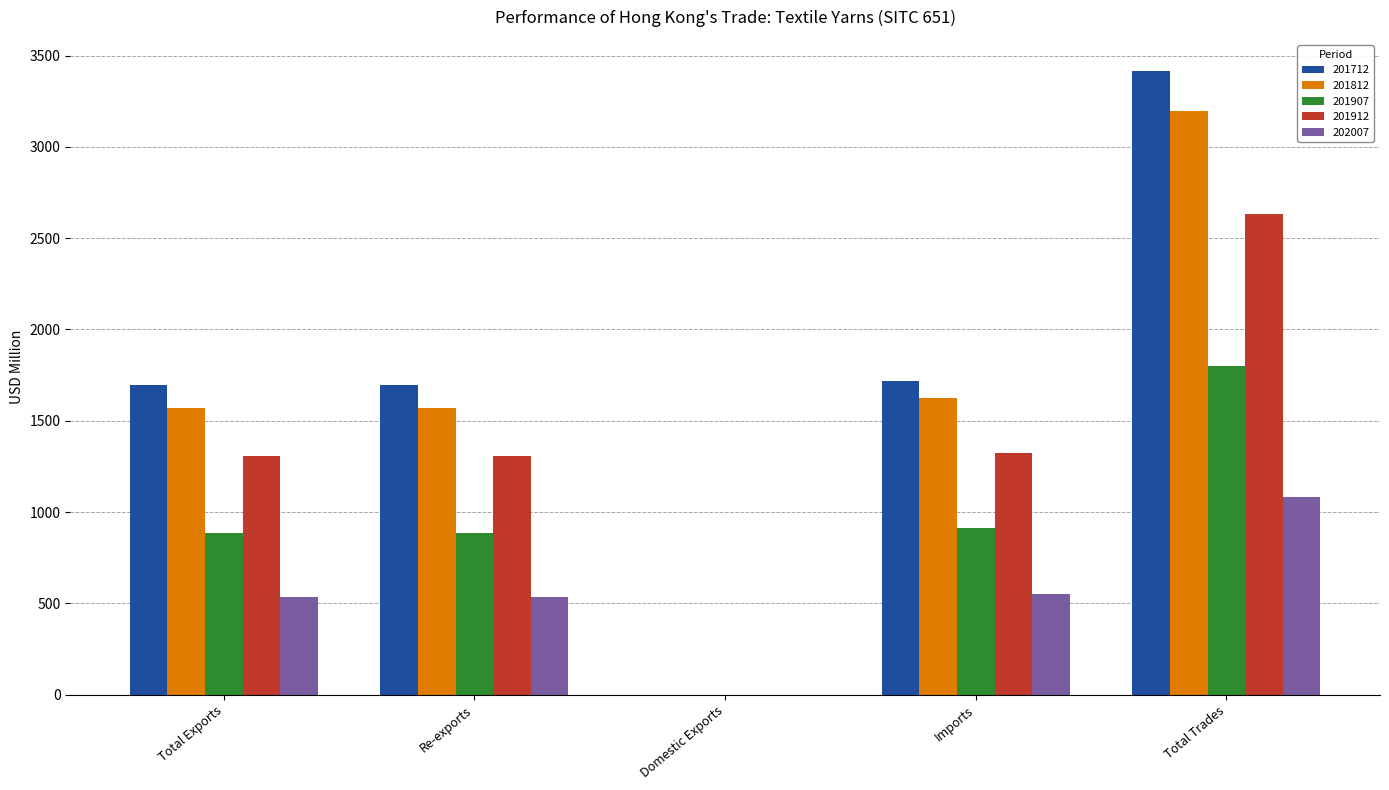

At which label does 201912 reach its peak?

Total Trades